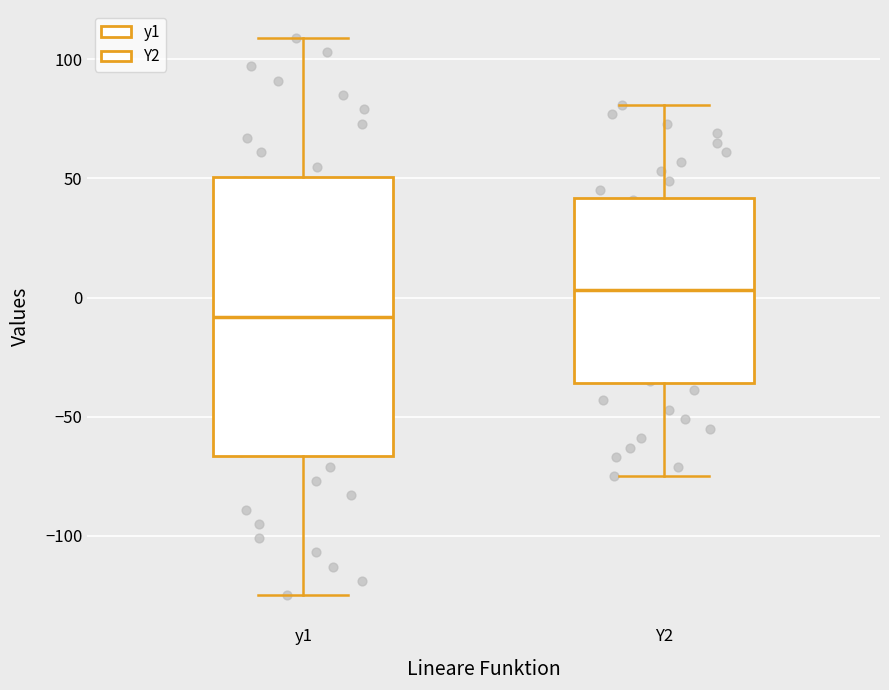

Where does the upper whisker of the box for y1 end on the y-axis? The values are not printed on the chart, so give them approximately, as read against the axis.

110